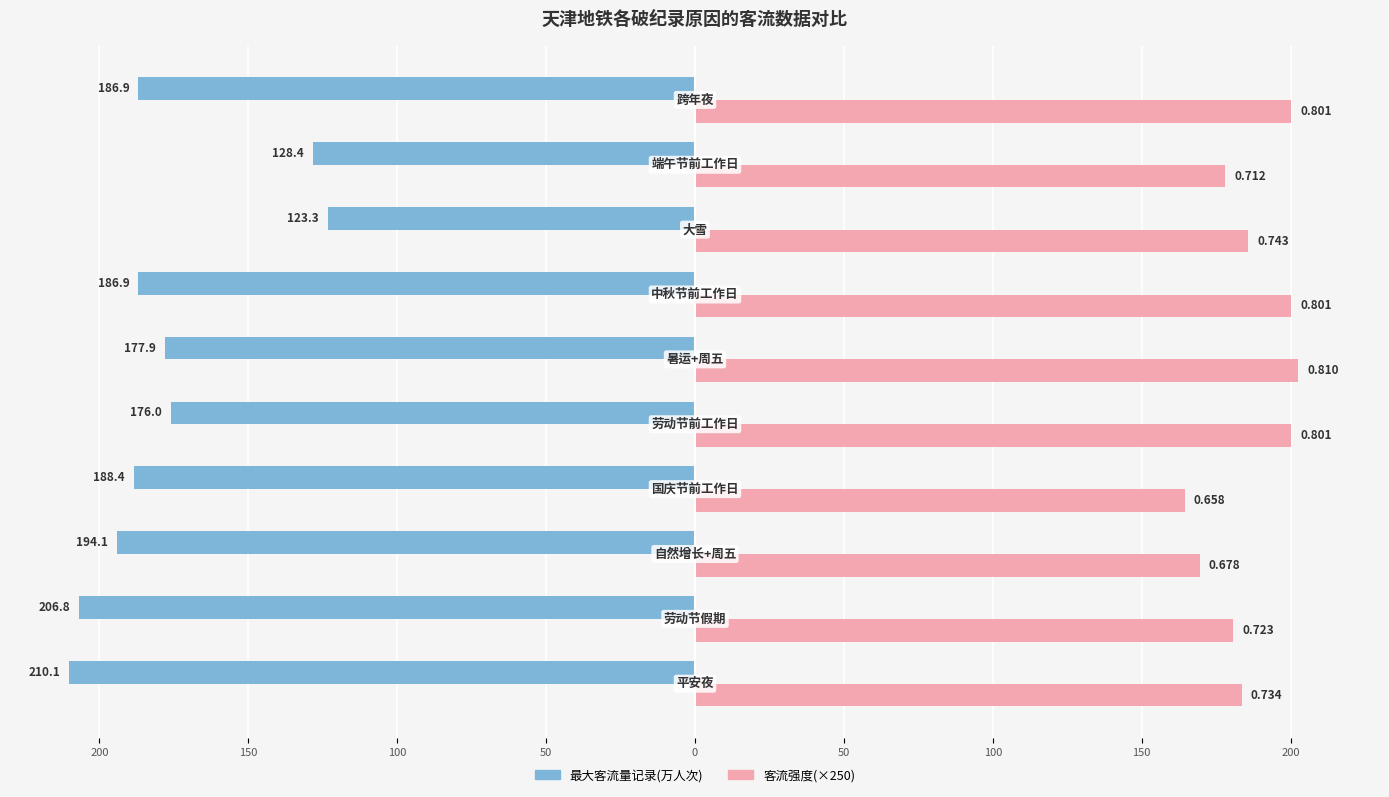

Reading left to right, list all the values displayed in this chart.

最大客流量记录(万人次): -210.1	-206.8	-194.1	-188.4	-176.0	-177.9	-186.9	-123.3	-128.4	-186.9
客流强度(×250): 183.5	180.8	169.5	164.5	200.2	202.5	200.2	185.8	178.0	200.2